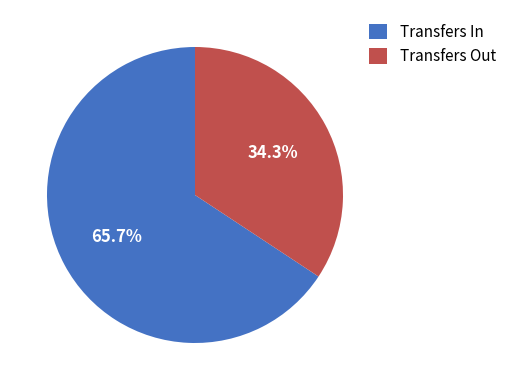

Does Transfers Out account for over 50% of the chart?

No